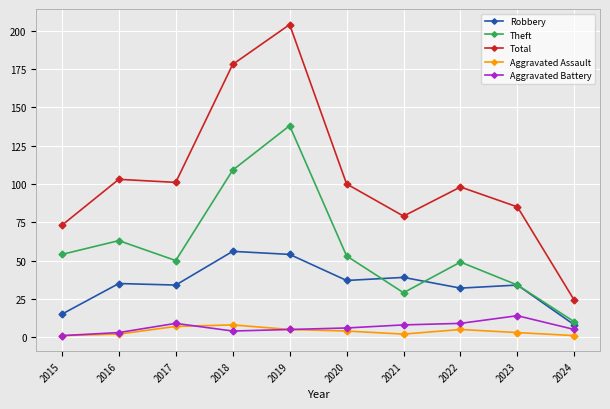

Which series has the largest total across all categories?

Total